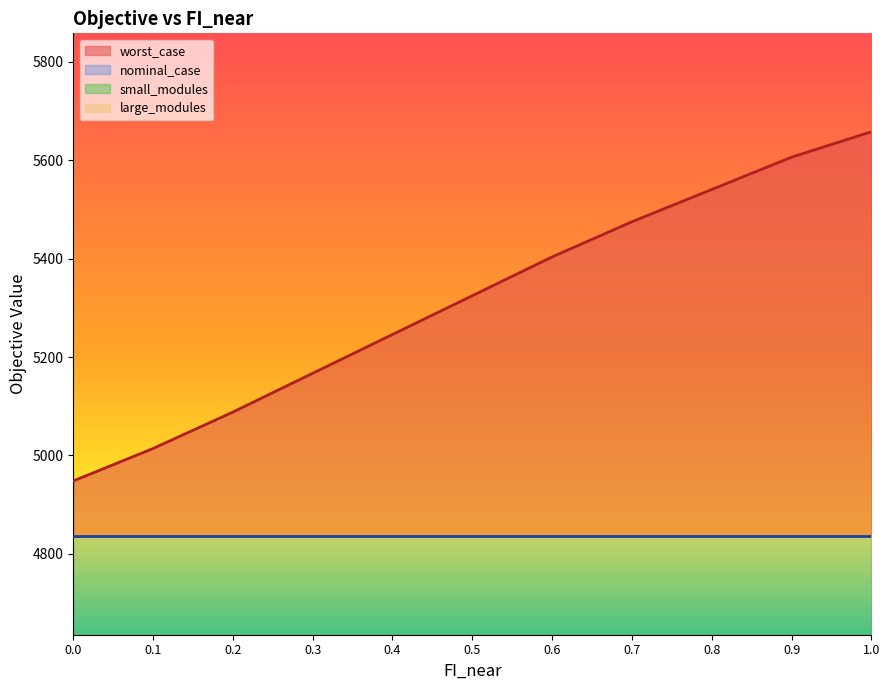

Where is worst_case nearest to the value 5303?

0.5